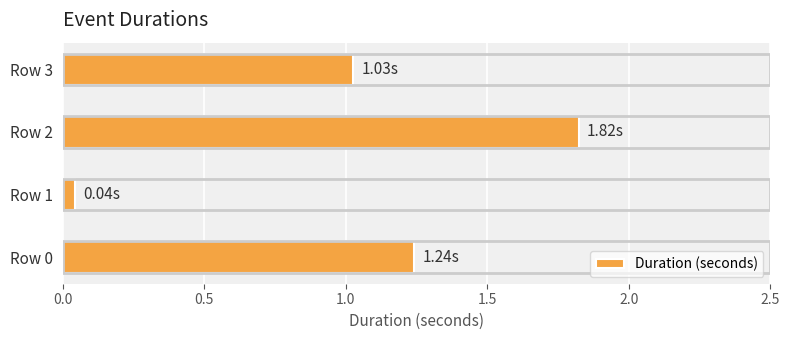

What is the ratio of the value at Row 3 to the value at Row 0?

0.8